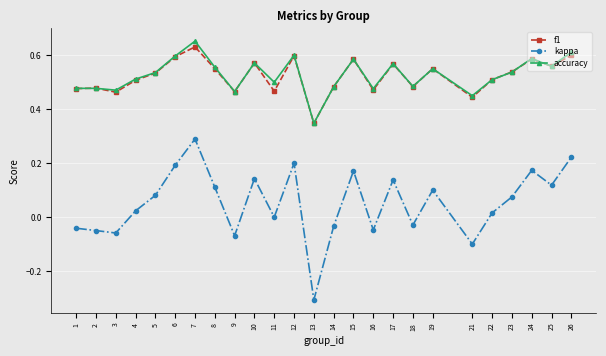

Is the value of f1 at 13 greater than the value of kappa at 2?

Yes